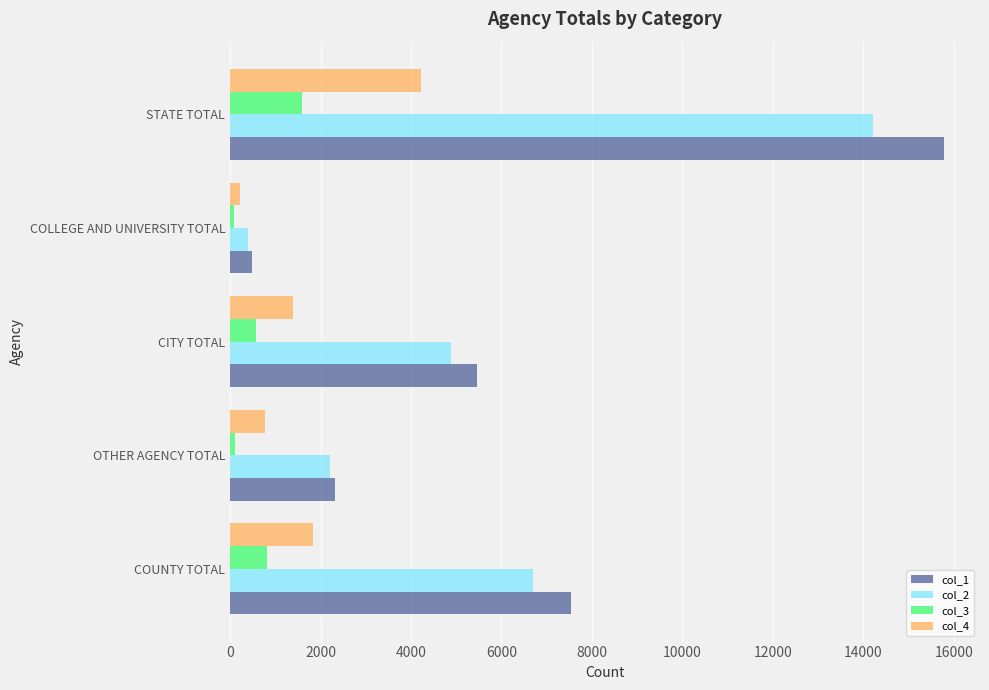

List the labels in order of col_4 value, largest first.

STATE TOTAL, COUNTY TOTAL, CITY TOTAL, OTHER AGENCY TOTAL, COLLEGE AND UNIVERSITY TOTAL